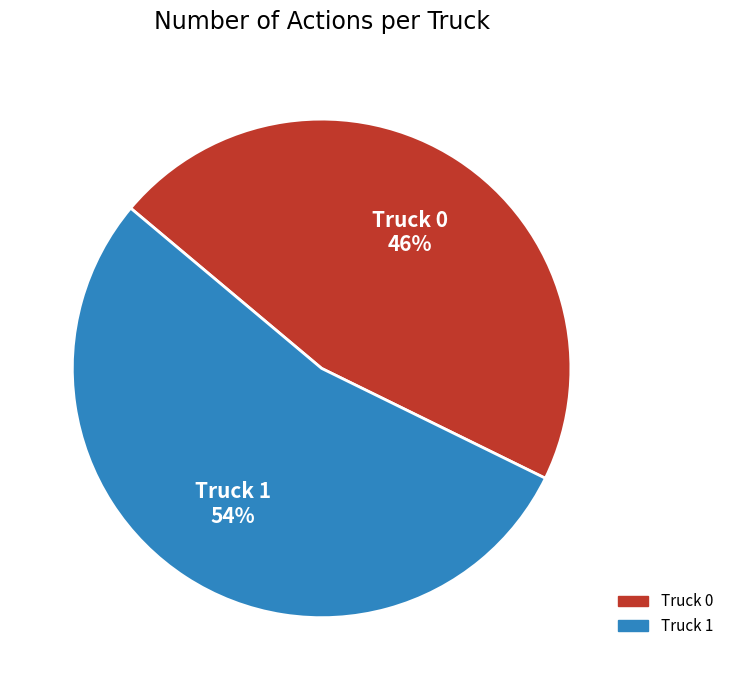

Combined, do Truck 1 and Truck 0 account for over 50%?

Yes